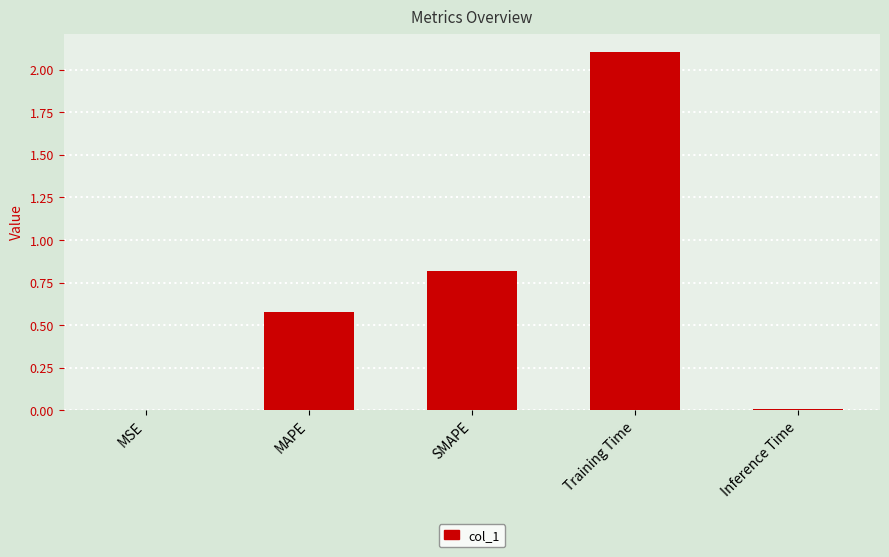

Where is the data nearest to the value 1?

SMAPE